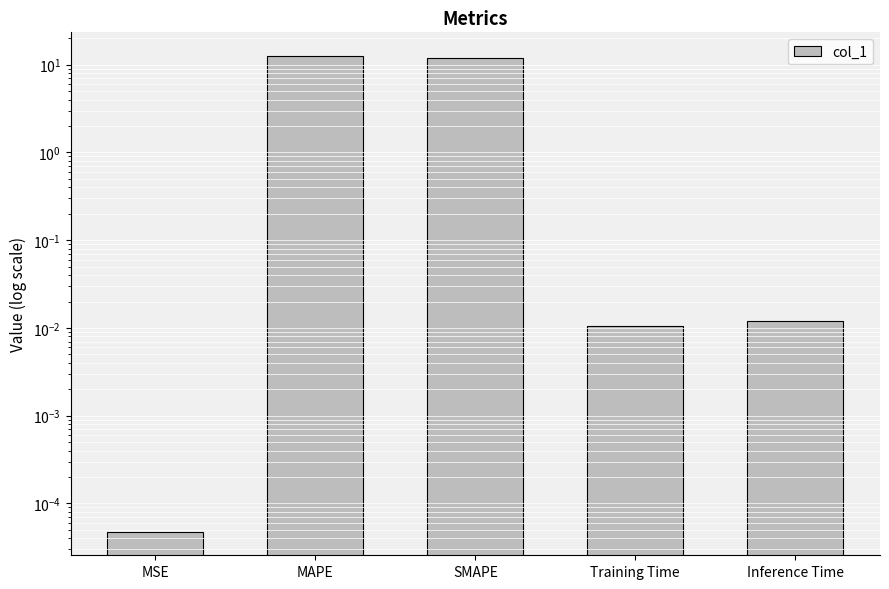

How many bars are there in total?

5